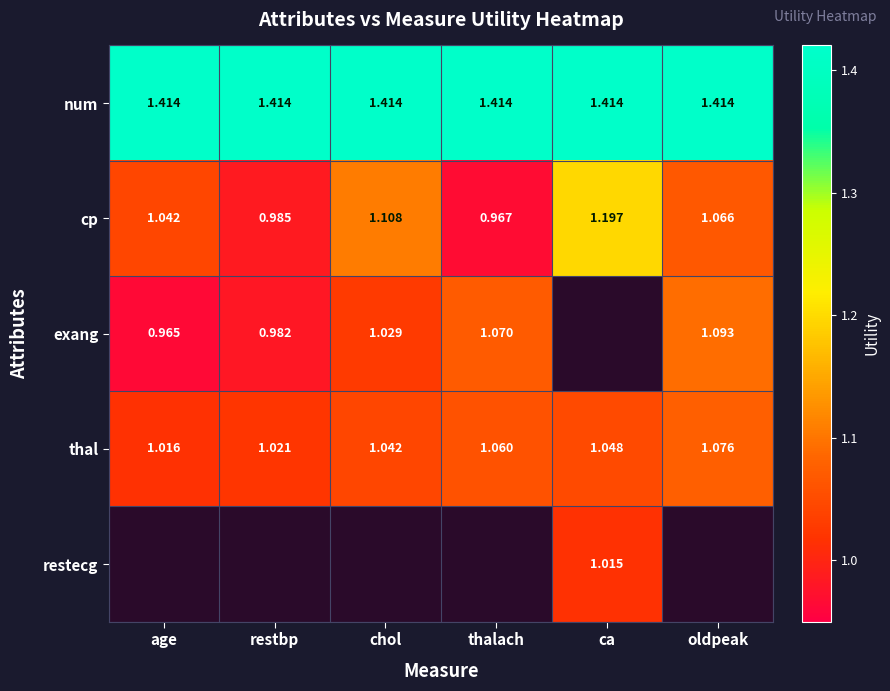

Which has a higher value, ca or oldpeak?

ca